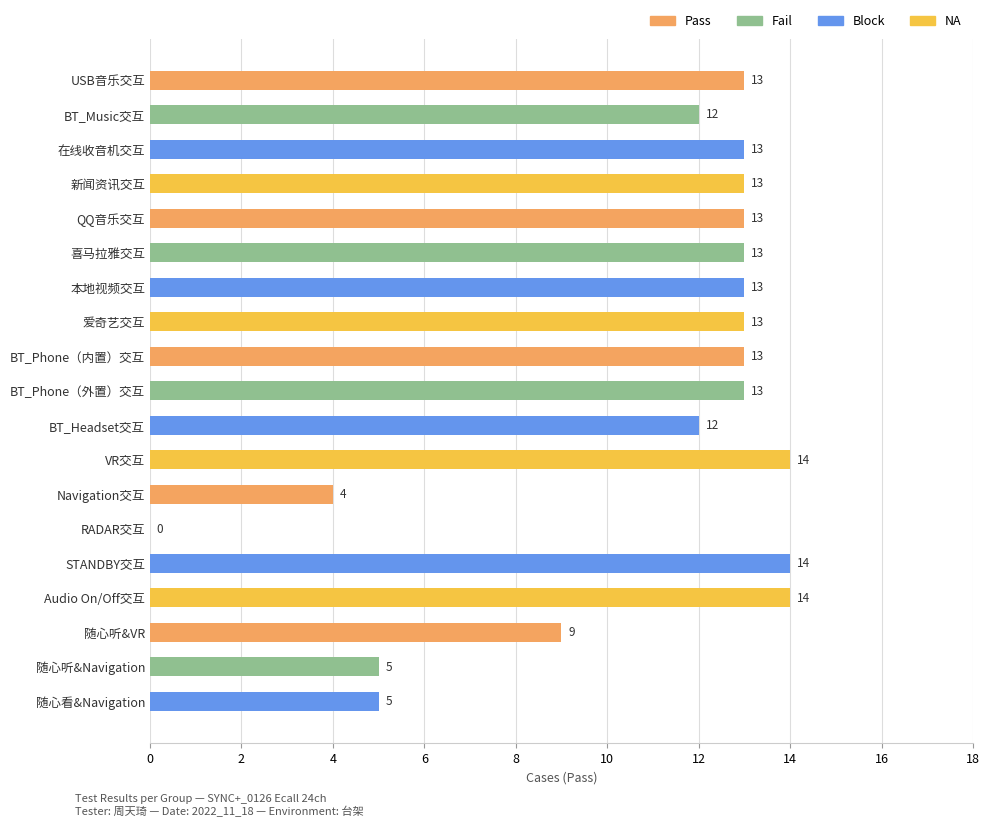

What is the approximate value at 在线收音机交互, to the nearest 5?

15